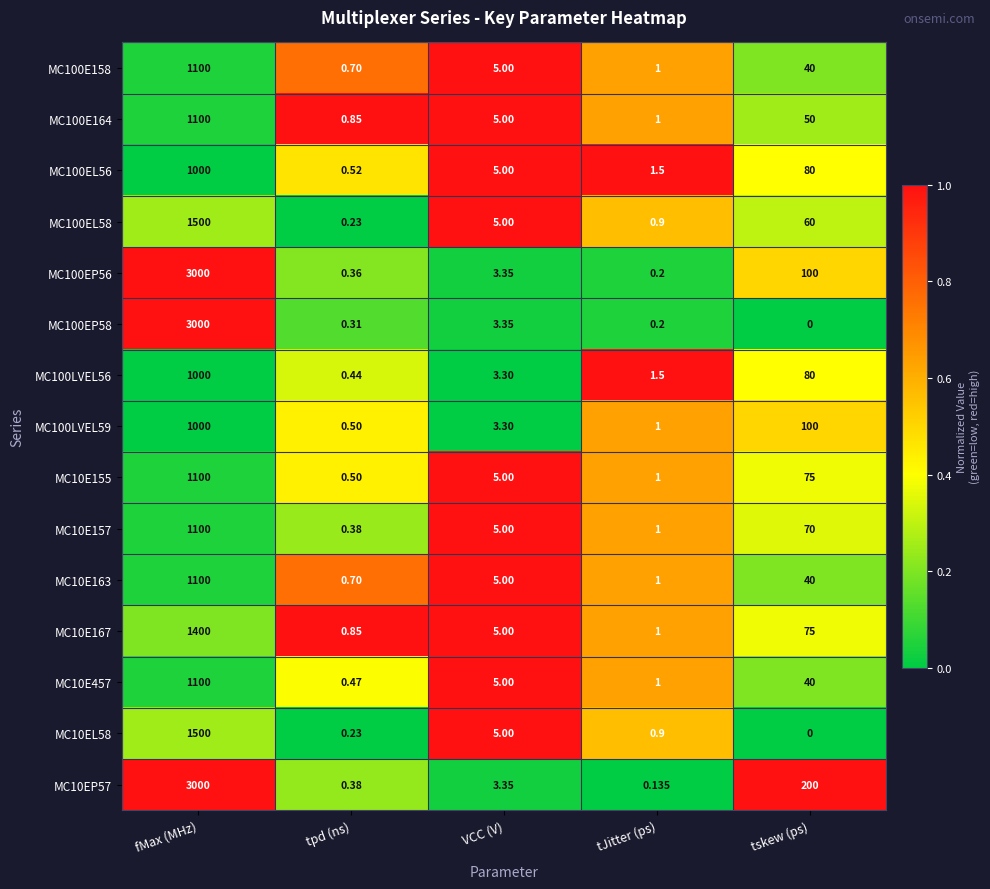

At which category is the sum across all series the highest?

fMax (MHz)